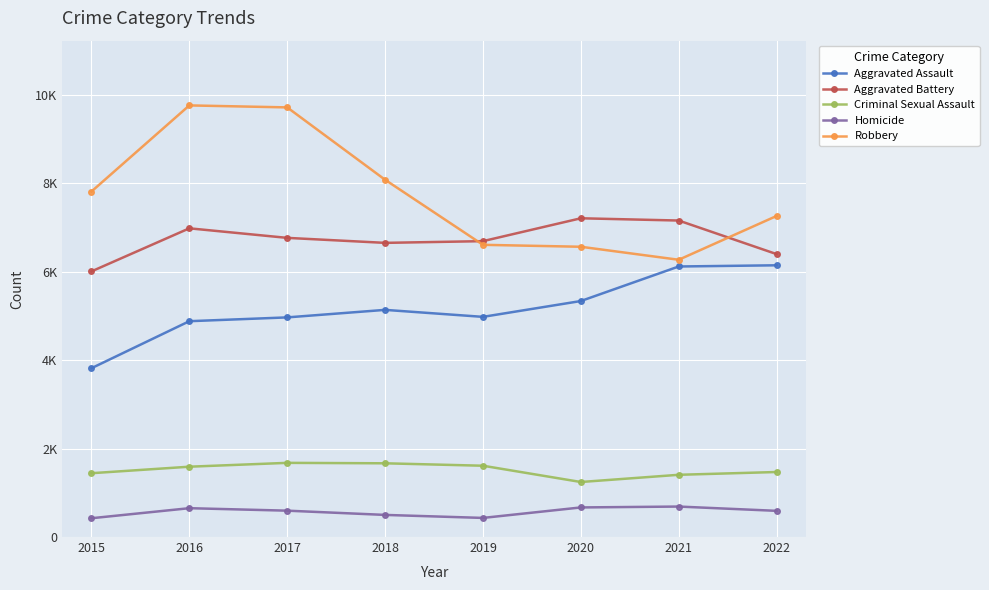

What are all the series names shown in the legend?

Aggravated Assault, Aggravated Battery, Criminal Sexual Assault, Homicide, Robbery